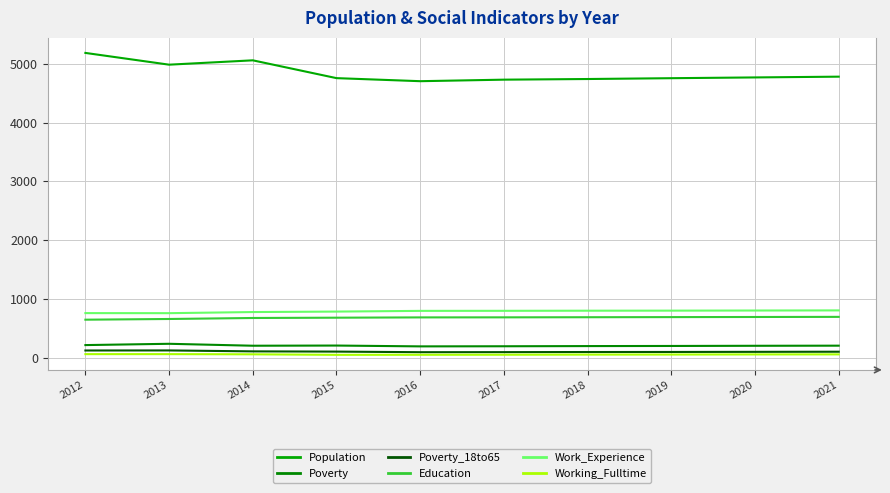

Which label corresponds to the largest value in the chart?

2012